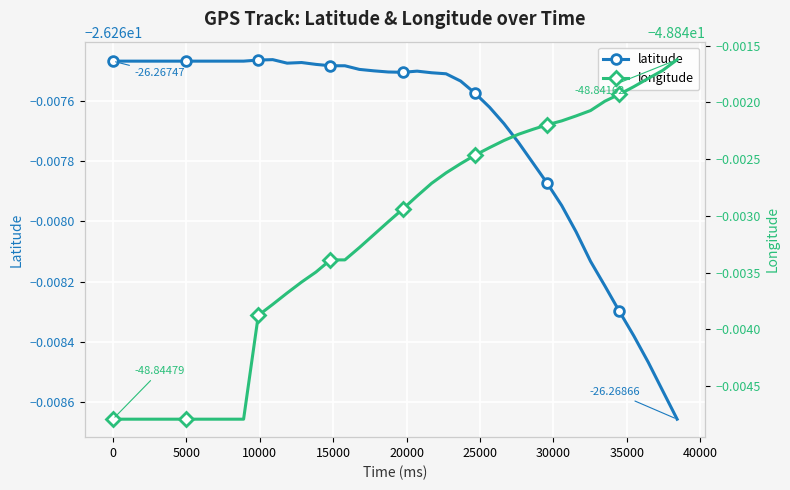

What is the average value of the longitude series?

-48.8